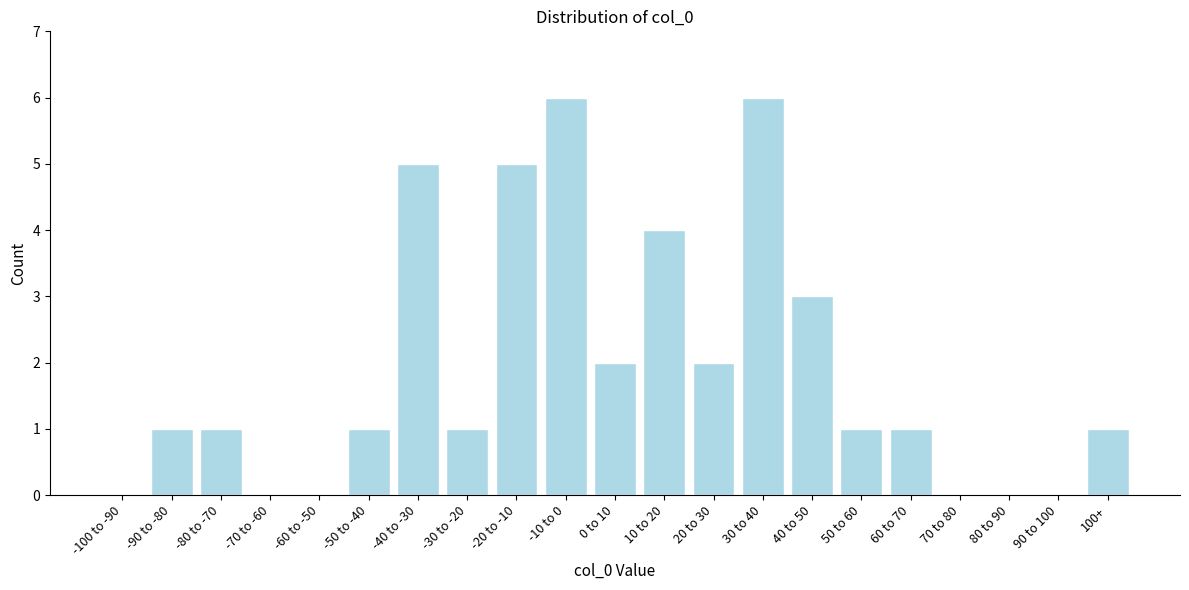

Reading left to right, extract all data points from this chart.

-100 to -90=0	-90 to -80=1	-80 to -70=1	-70 to -60=0	-60 to -50=0	-50 to -40=1	-40 to -30=5	-30 to -20=1	-20 to -10=5	-10 to 0=6	0 to 10=2	10 to 20=4	20 to 30=2	30 to 40=6	40 to 50=3	50 to 60=1	60 to 70=1	70 to 80=0	80 to 90=0	90 to 100=0	100+=1